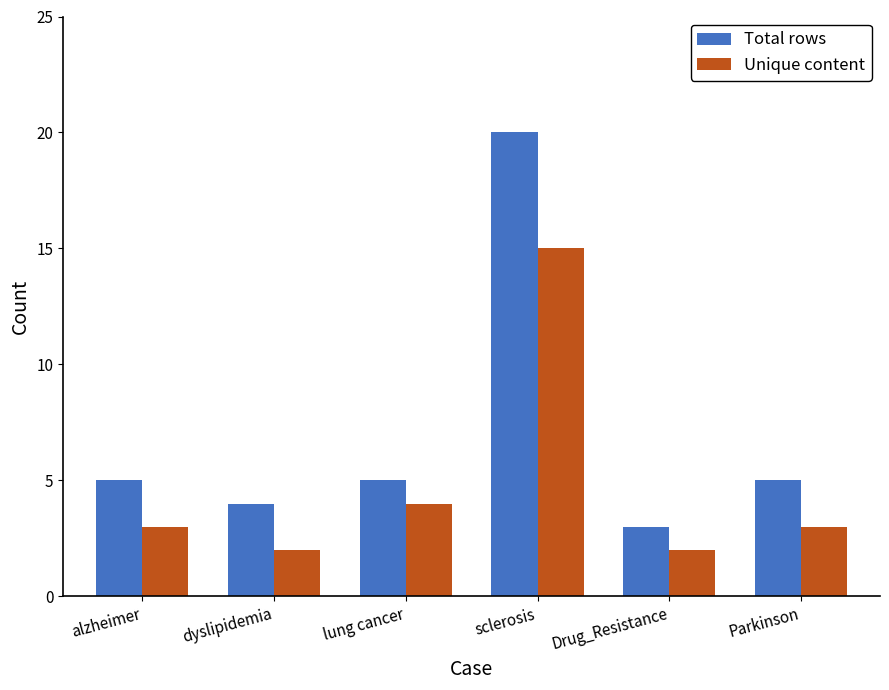

At dyslipidemia, list the series in order from largest to smallest.

Total rows, Unique content